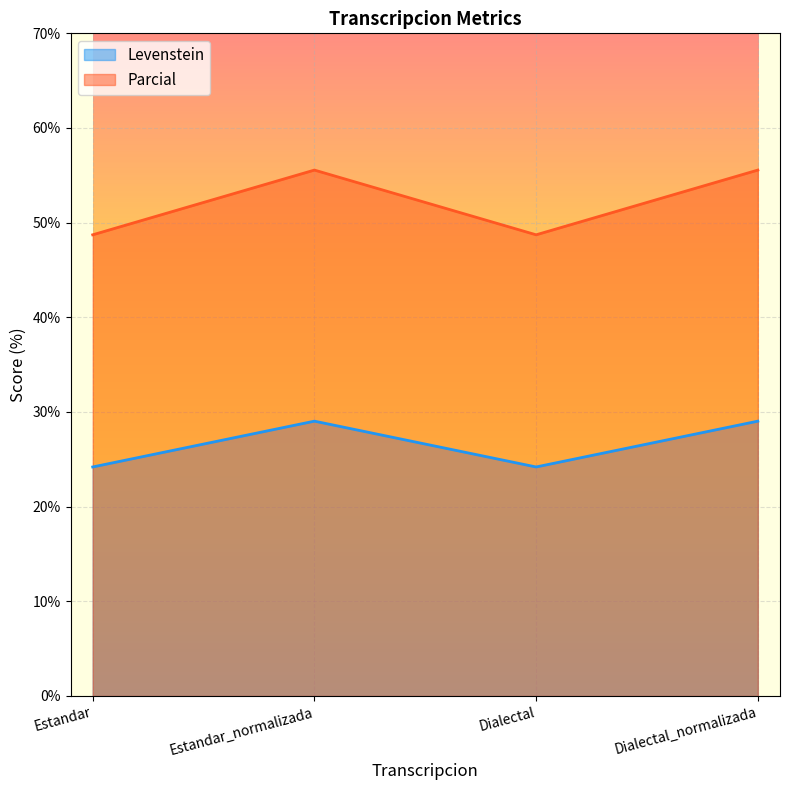

At which category is the sum across all series the highest?

Estandar_normalizada